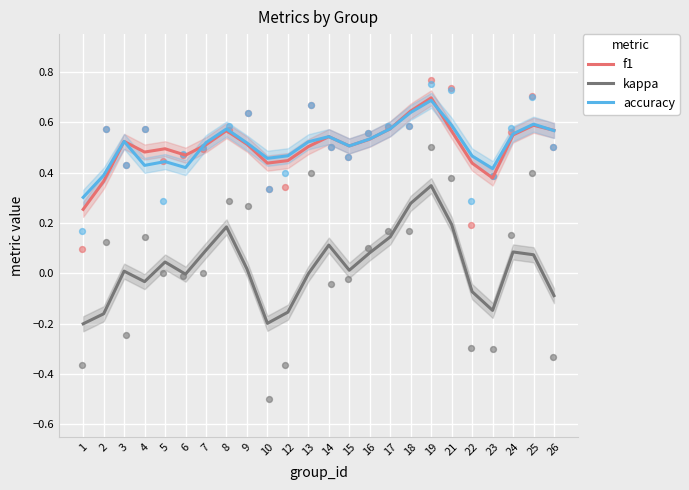

At how many categories does at least one series exceed 0?

24